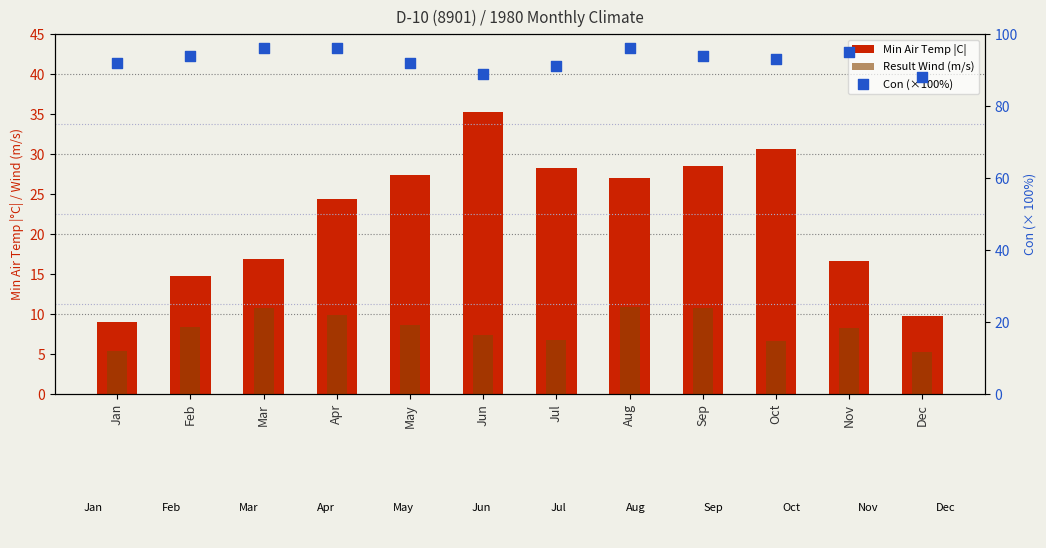

What are all the series names shown in the legend?

Min Air Temp |C|, Result Wind (m/s), Con (×100%)